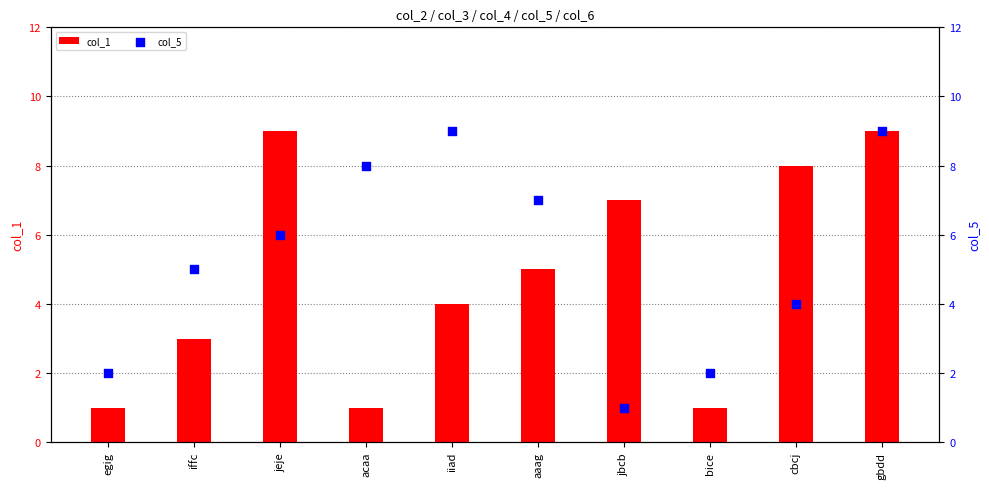

Which series contains the highest Y value?

col_1